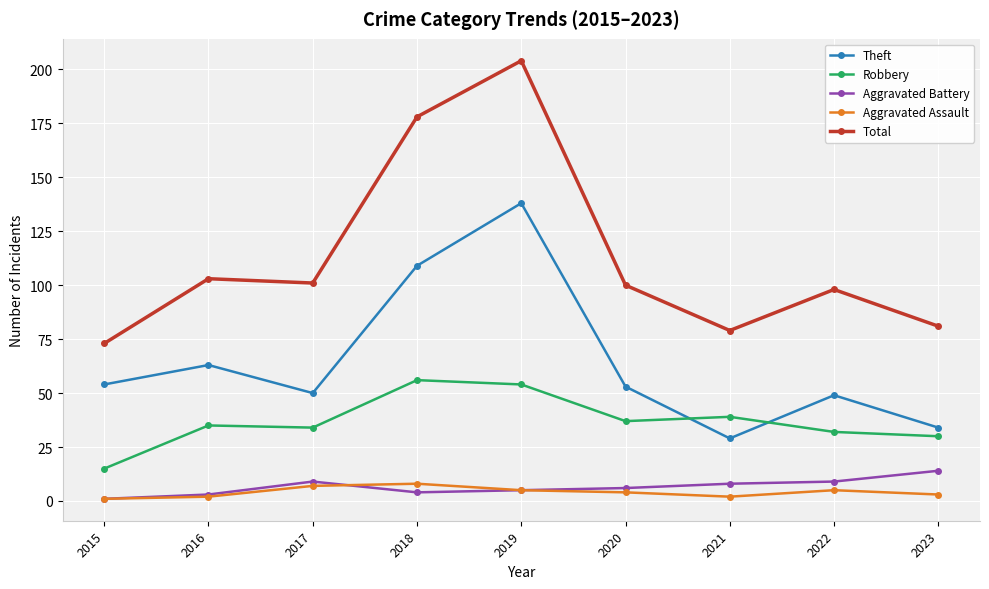

True or false: Total and Aggravated Assault intersect in this chart.

False